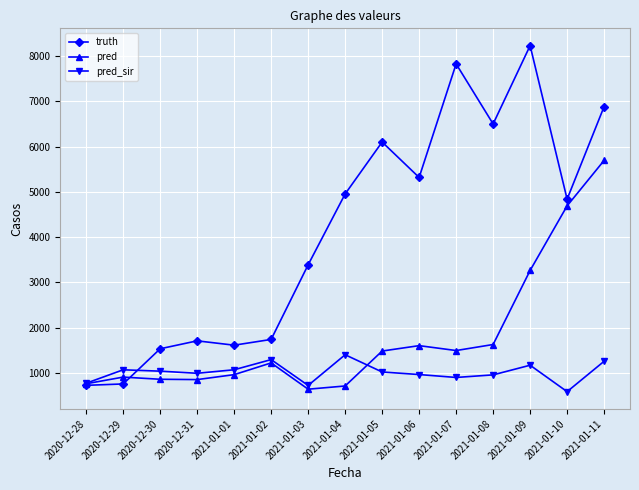

What is the smallest value displayed?

591.0